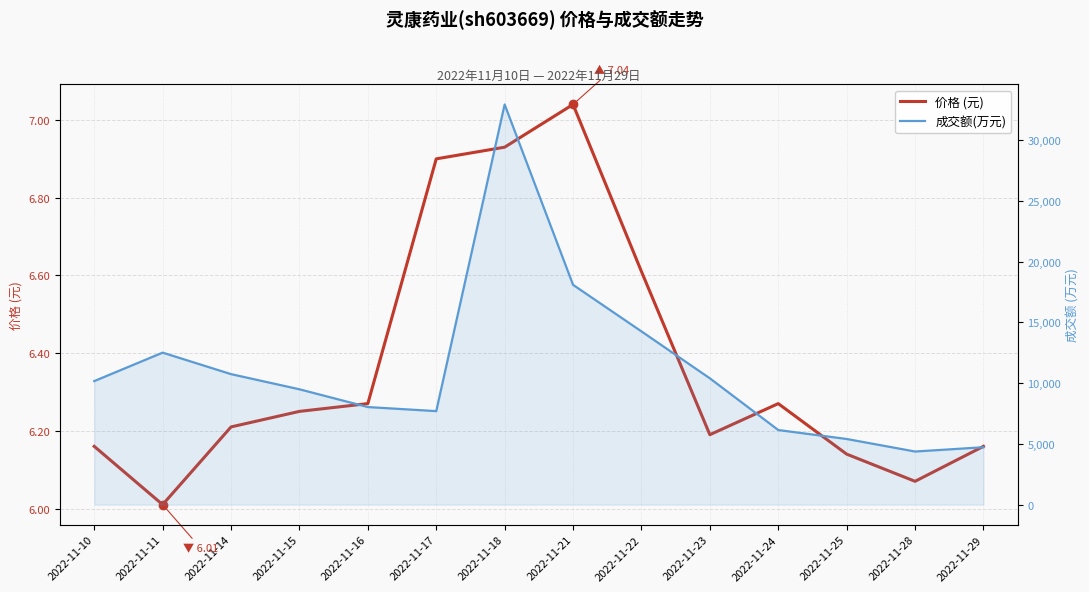

How many interior local peaks does the 价格 (元) series have?

2